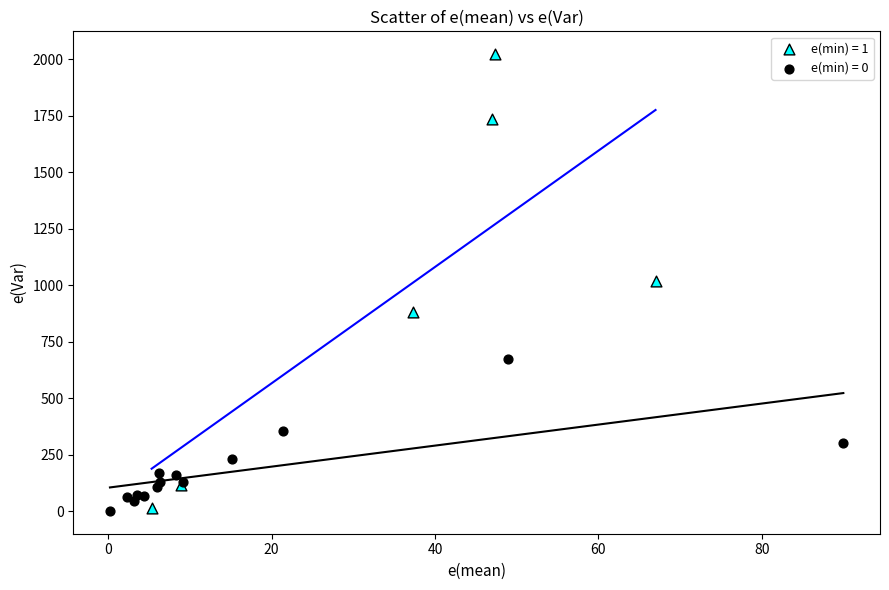

What are all the series names shown in the legend?

e(min) = 1, e(min) = 0